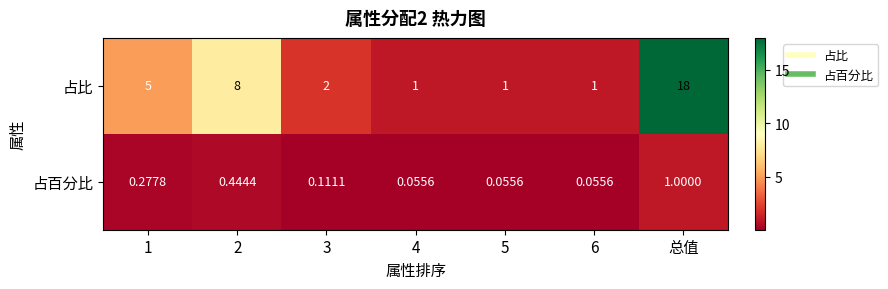

Between 5 and 总值, which series saw the biggest shift?

占比